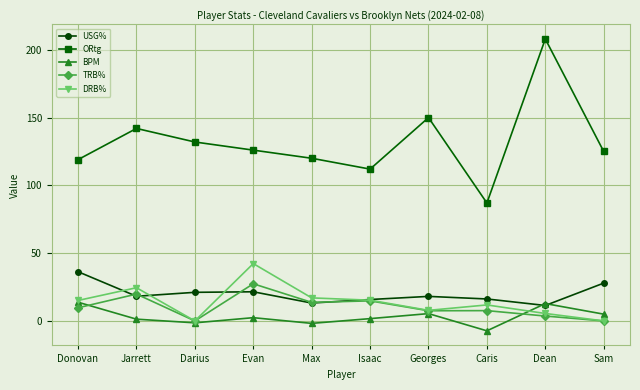

Does the chart have visible grid lines?

Yes